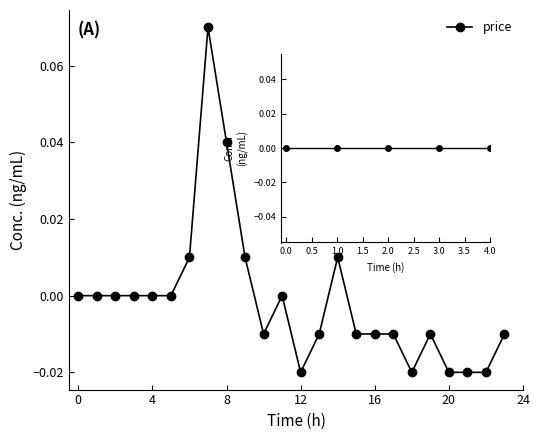

True or false: the data shows -0.0 at 19.

False